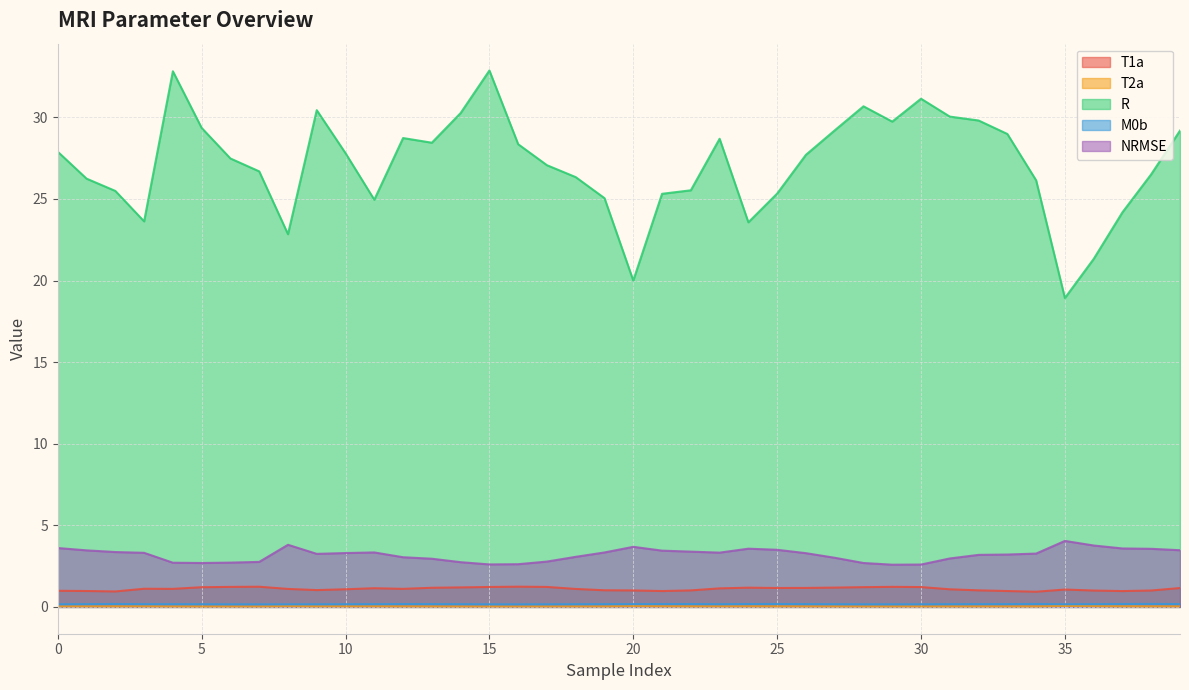

What is the sum of the T1a values at 37 and 28?

2.2